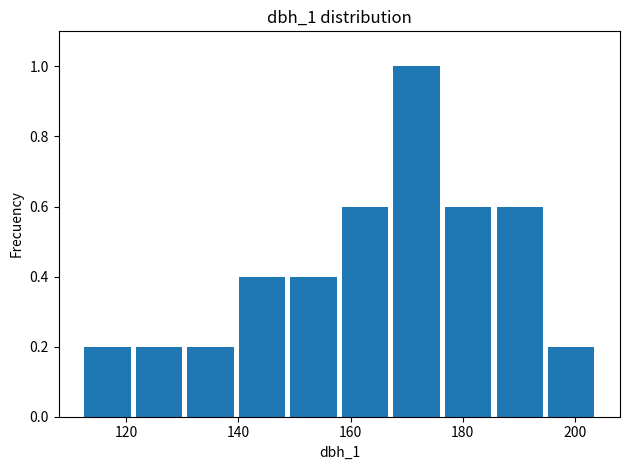

Reading left to right, transcribe this chart: for each bar, give the range it covers on the x-axis and its height. Neither the bar edges nor the heights are printed on the chart, so give them approximately, as read against the axes.

112.0 to 121.2: 0.2
121.2 to 130.4: 0.2
130.4 to 139.6: 0.2
139.6 to 148.8: 0.4
148.8 to 158.0: 0.4
158.0 to 167.2: 0.6
167.2 to 176.4: 1.0
176.4 to 185.6: 0.6
185.6 to 194.8: 0.6
194.8 to 204.0: 0.2